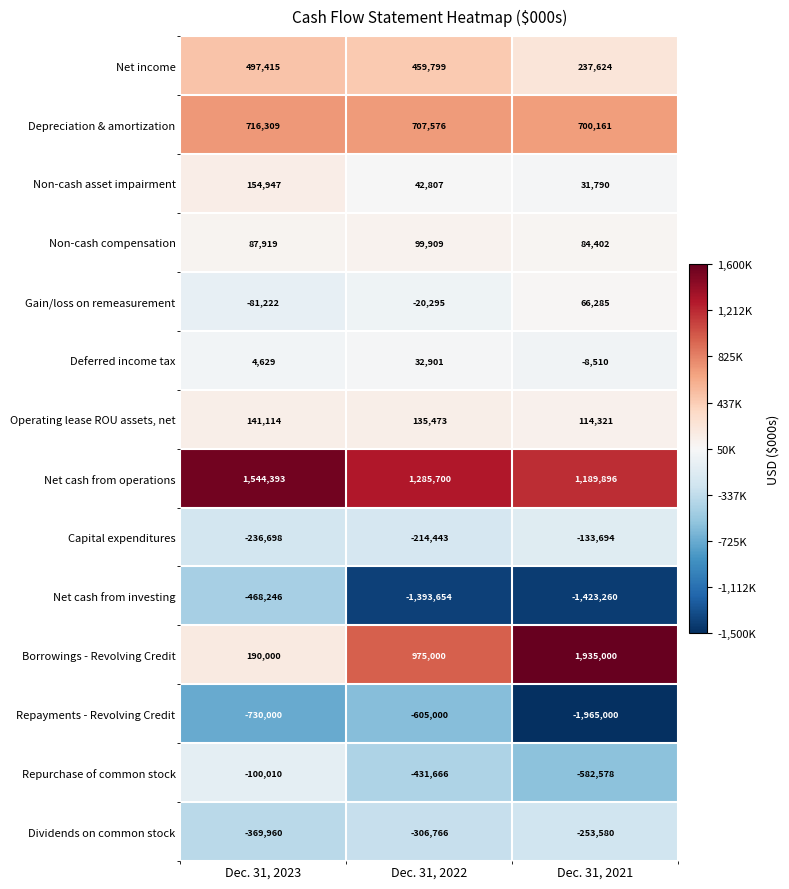

What is the average value of the Operating lease ROU assets, net series?

130303